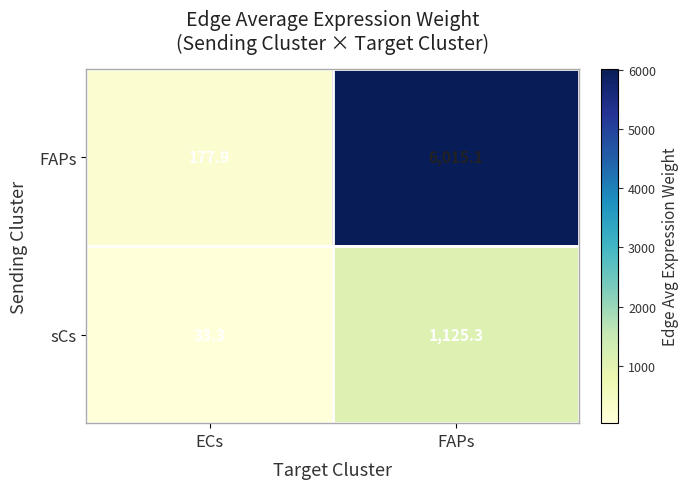

What is the highest value of the sCs series?

1125.3